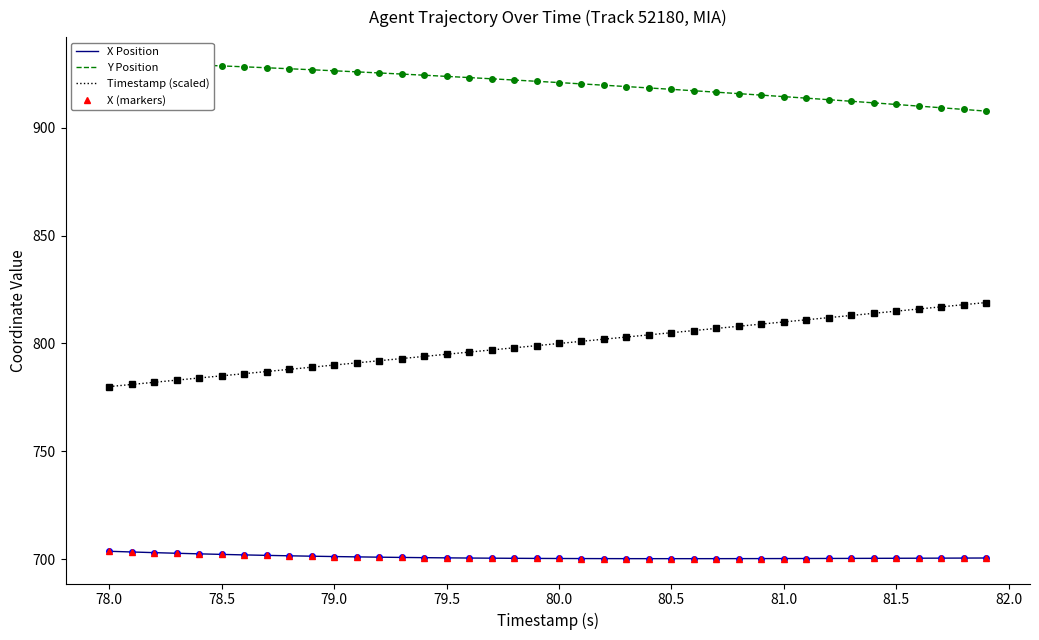

What is the sum of all Timestamp (scaled) values?

31980.0